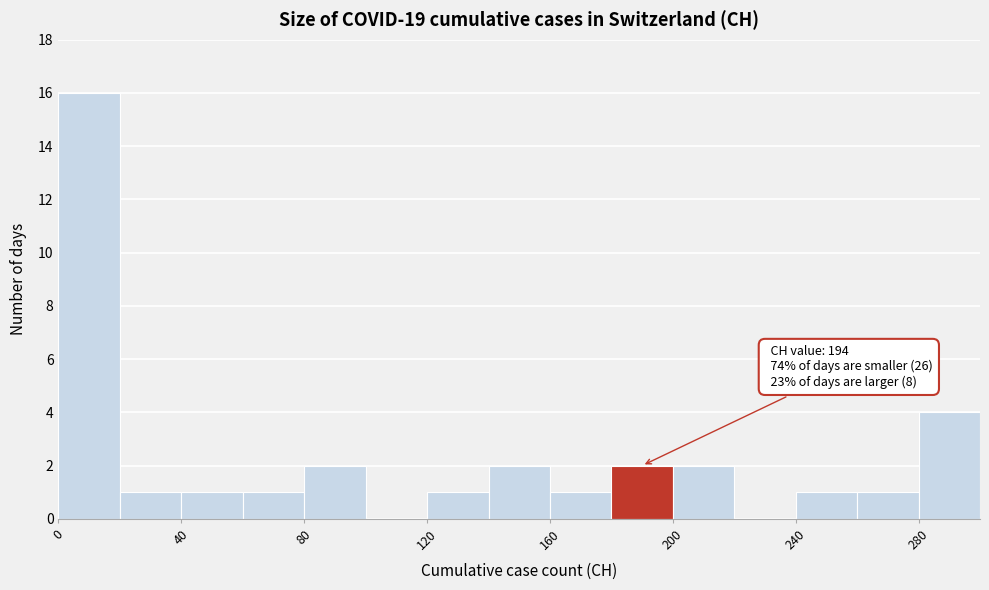

Over which range of the x-axis is the bar tallest?

0 to 20